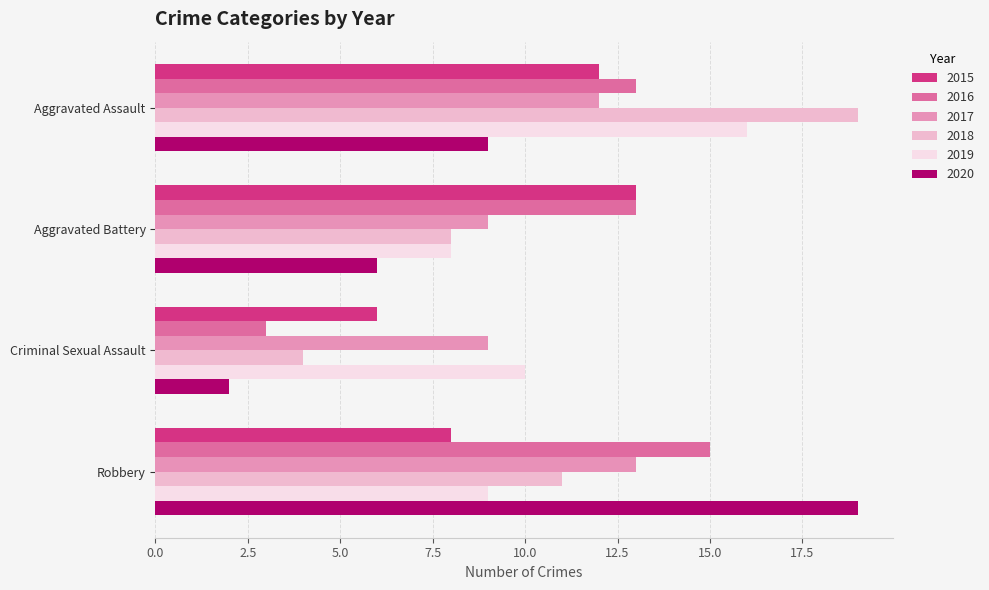

What is the total value across all series at Aggravated Assault?

81